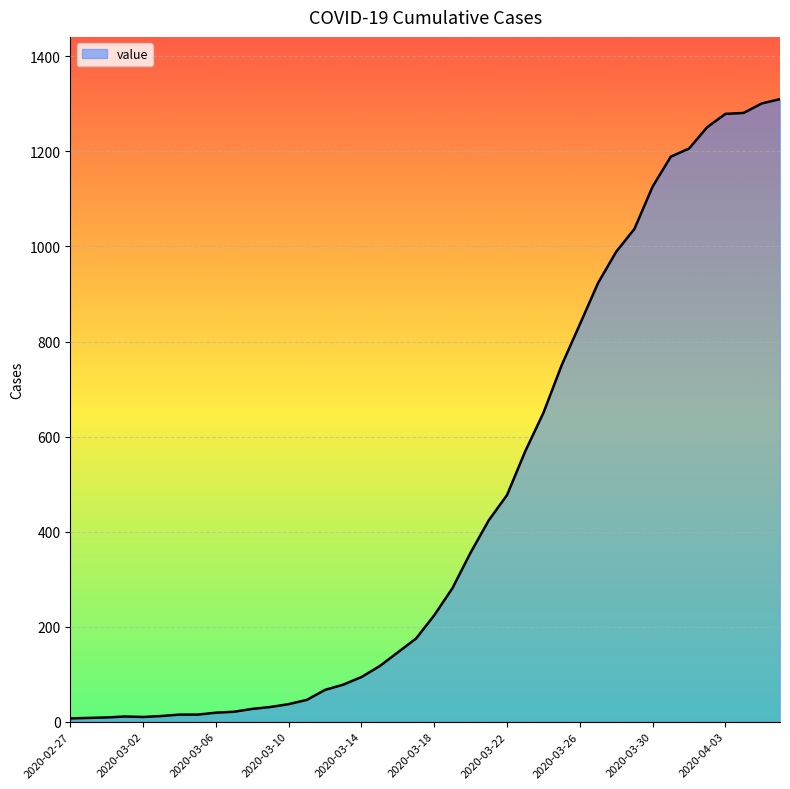

What is the greatest value displayed?

1310